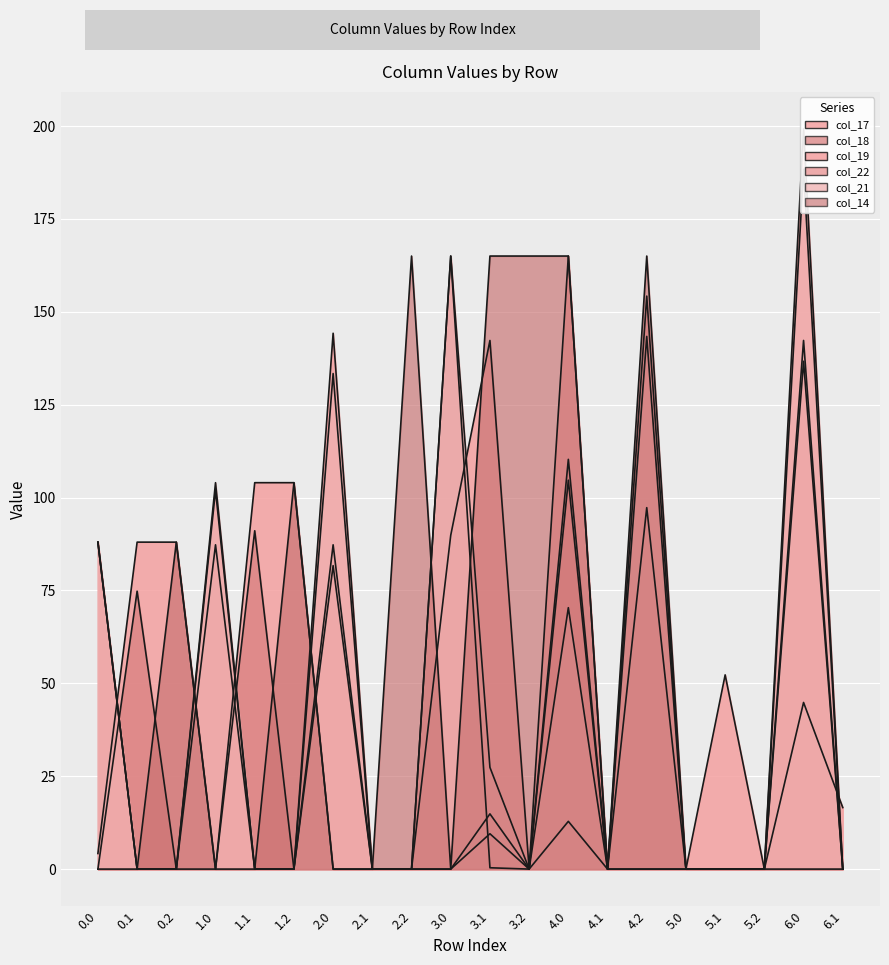

True or false: col_14 has more than 1 points higher than both neighbors.

True